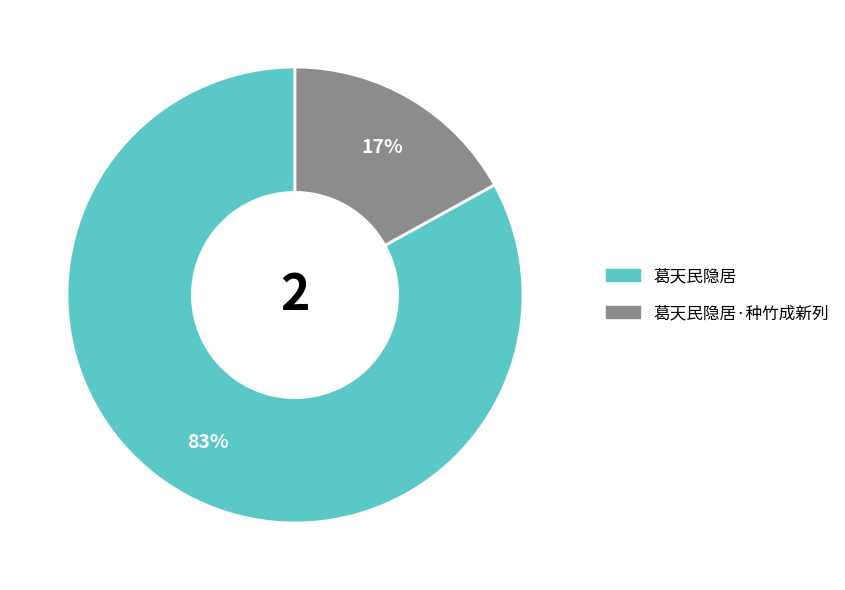

Is there a majority slice in this chart?

Yes